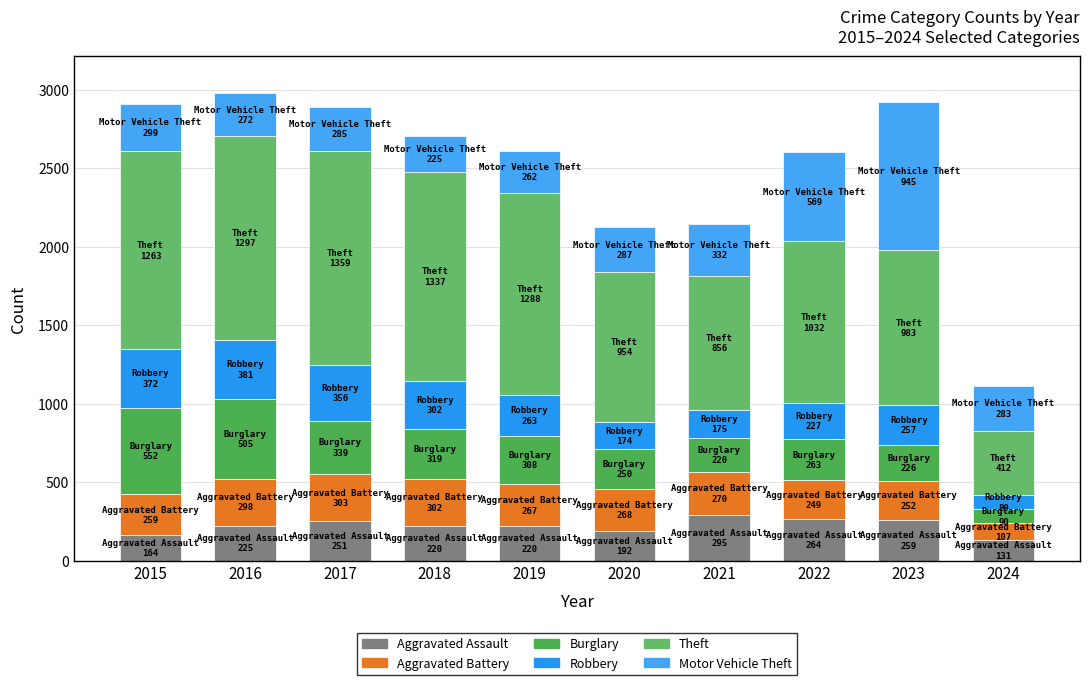

Which series has the largest range (max minus min)?

Theft